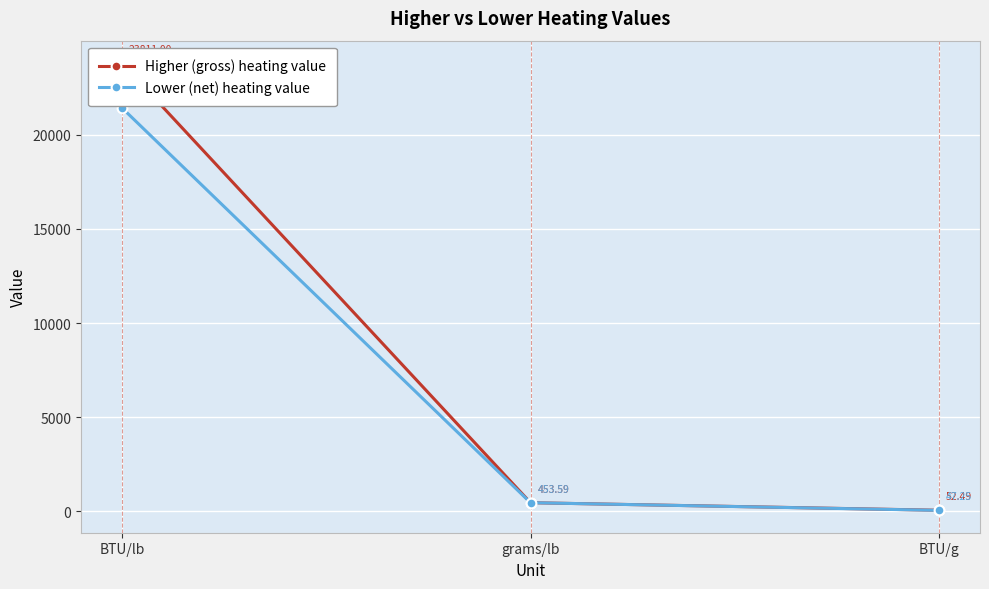

The value of Lower (net) heating value at BTU/g is 47.3. True or false?

True